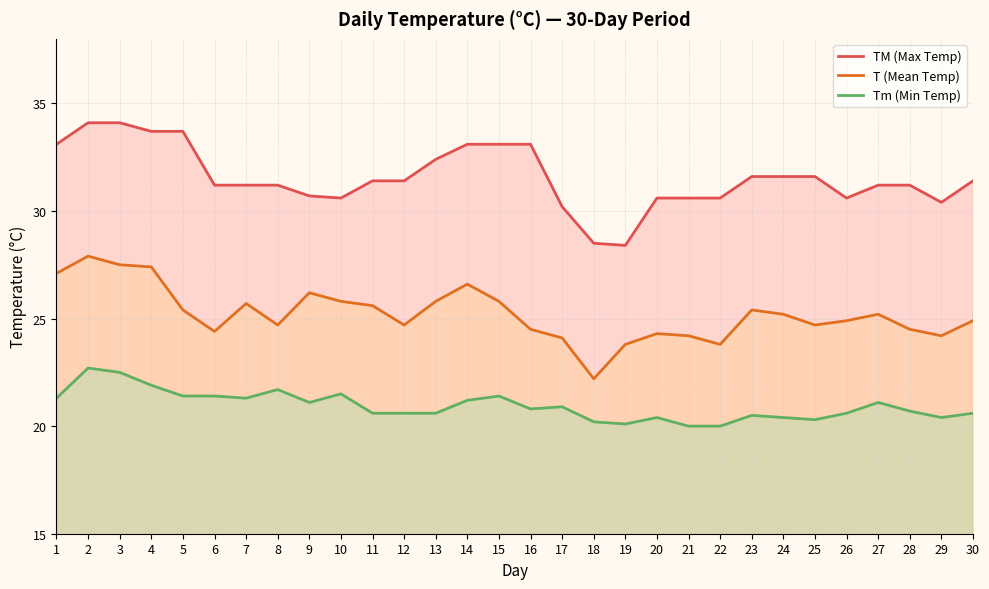

Where is TM (Max Temp) nearest to the value 31?

6